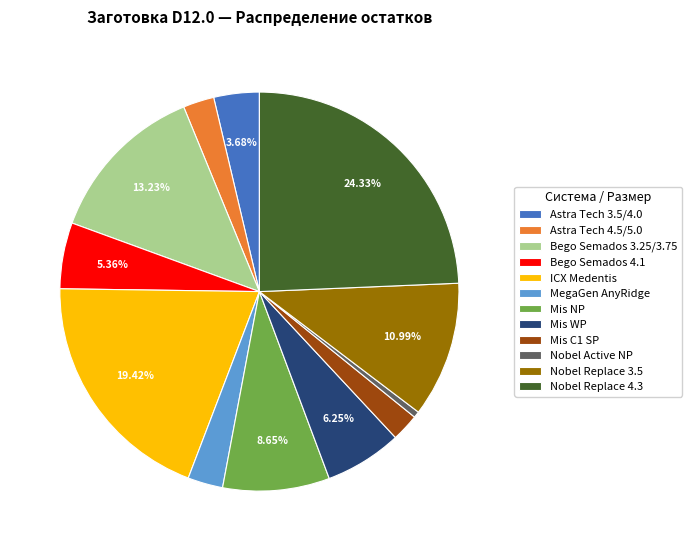

The Astra Tech 4.5/5.0 slice represents 3% of the pie. True or false?

True